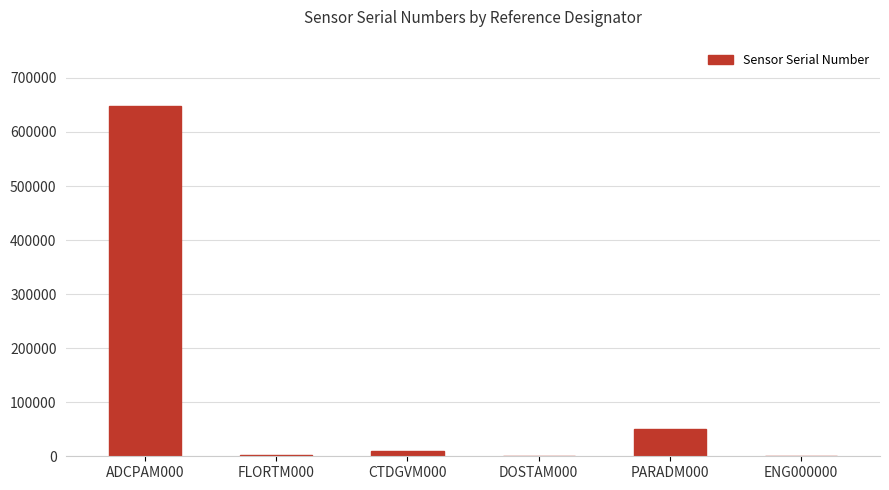

Which category has the highest value across all series?

ADCPAM000